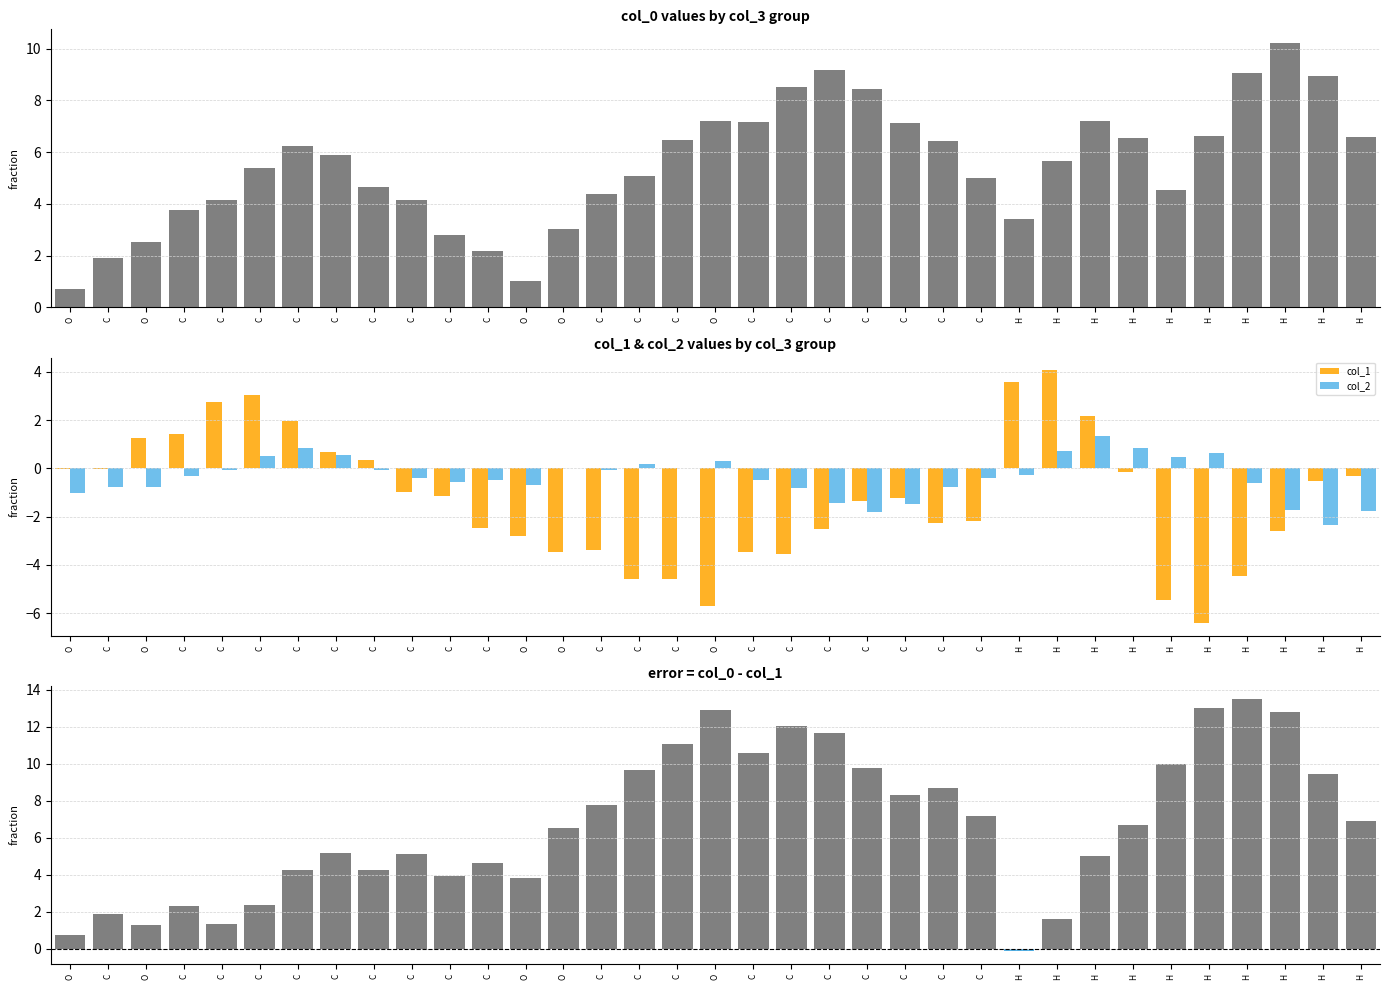

Is the value of col_1 at C greater than the value of col_2 at C?

Yes